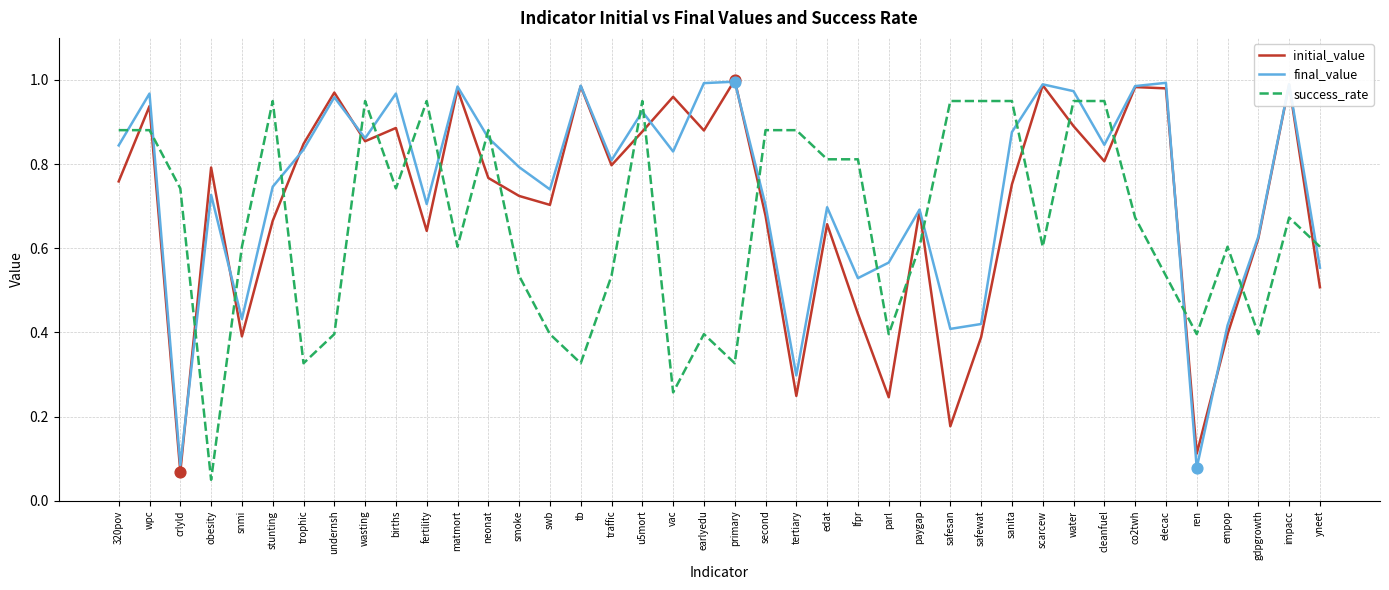

At which category is the sum across all series the highest?

water